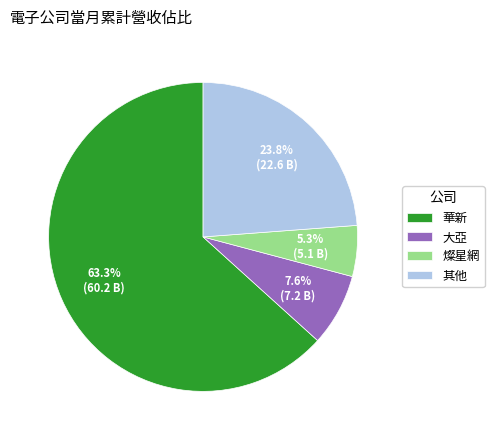

Rank the categories by value from highest to lowest.

華新, 其他, 大亞, 燦星網